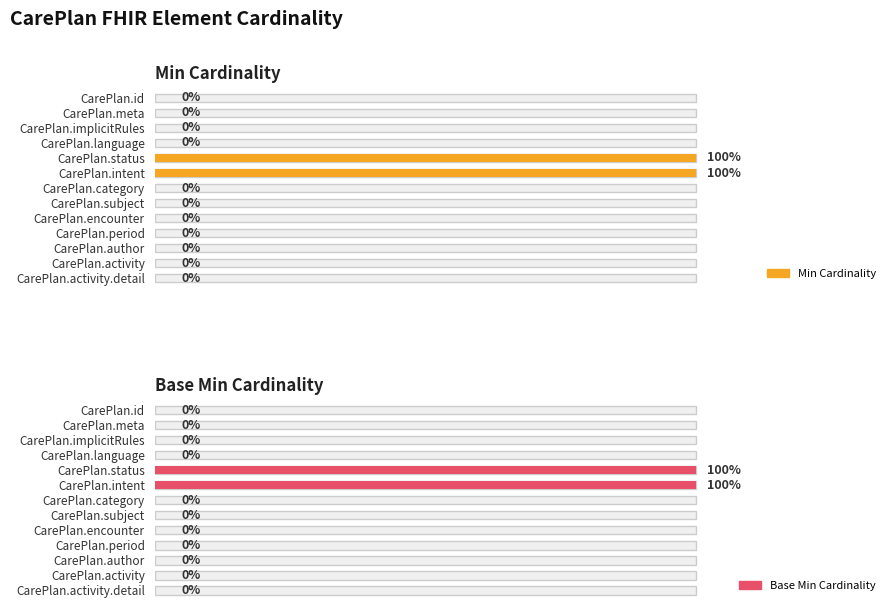

Reading right to left, transcribe all the data shown in this chart.

Min Cardinality: 0	0	0	0	0	0	0	1	1	0	0	0	0
Base Min Cardinality: 0	0	0	0	0	0	0	1	1	0	0	0	0